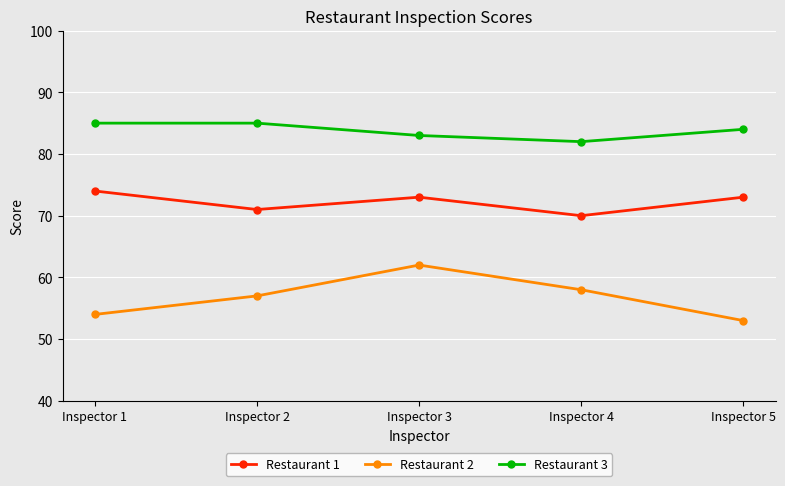

What is the sum of the Restaurant 3 values at Inspector 2 and Inspector 1?

170